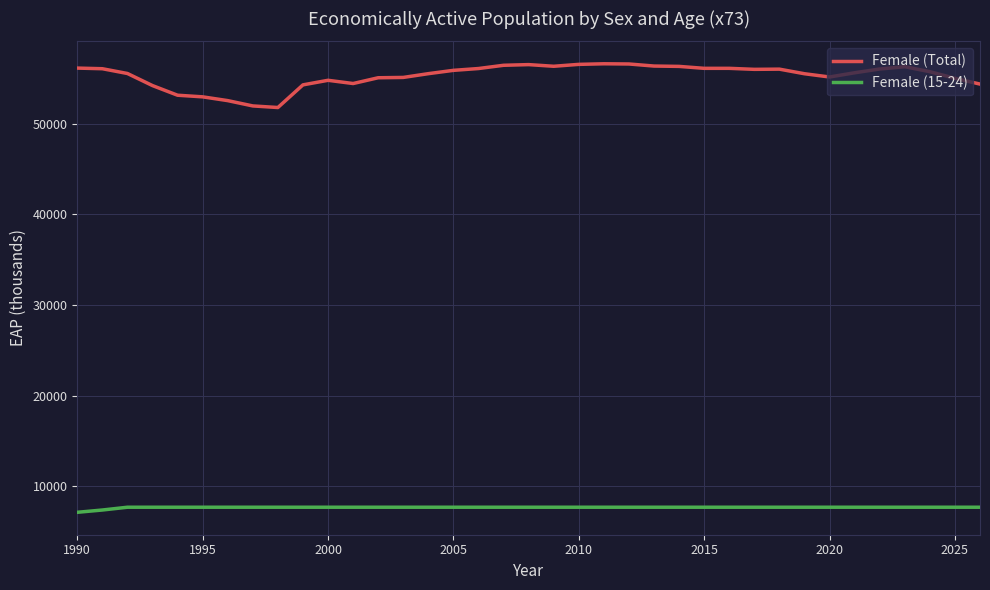

How many lines are shown in the chart?

2